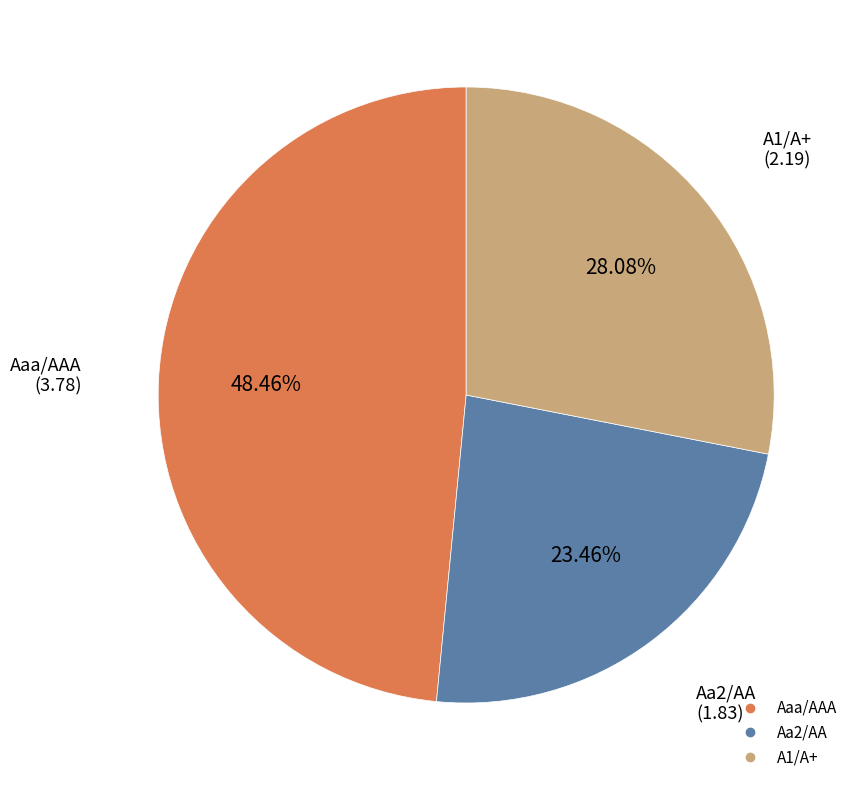

To the nearest percent, what is the average slice percentage?

33%